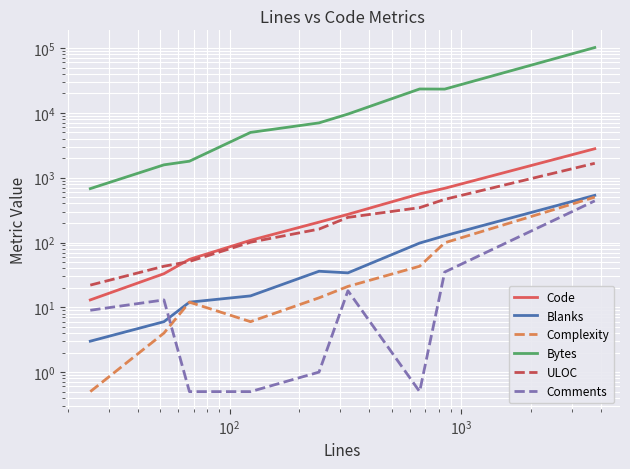

What is the value of the Comments point at the 8th from the left?

35.0